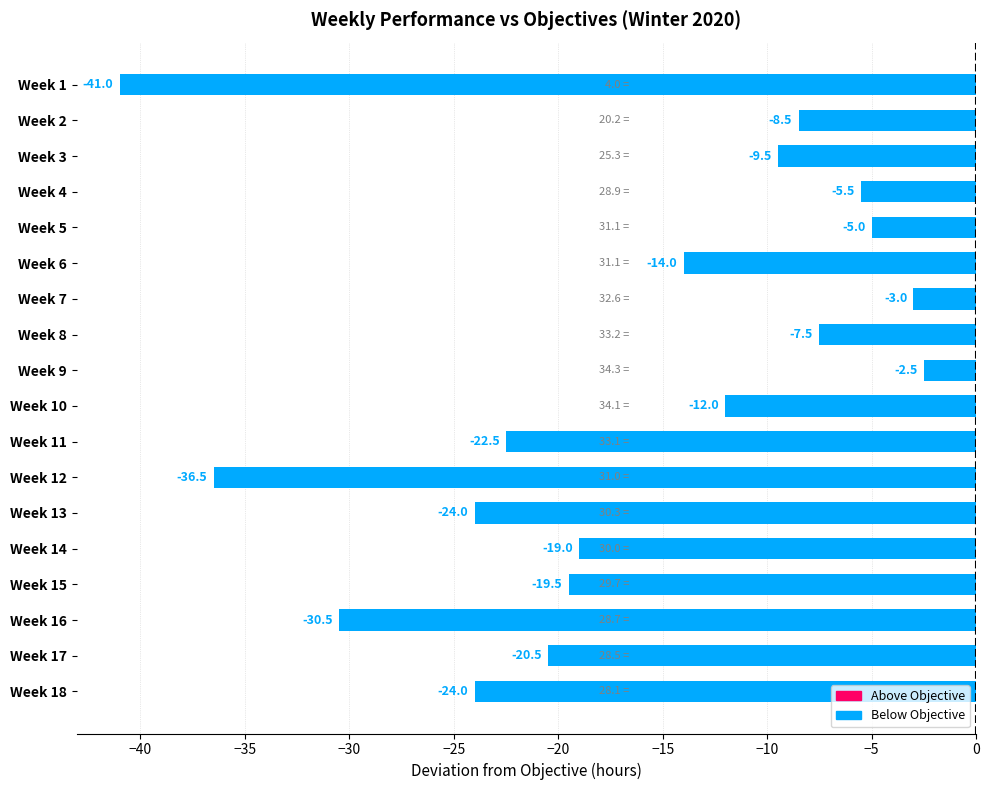

What is the average value?

-16.9